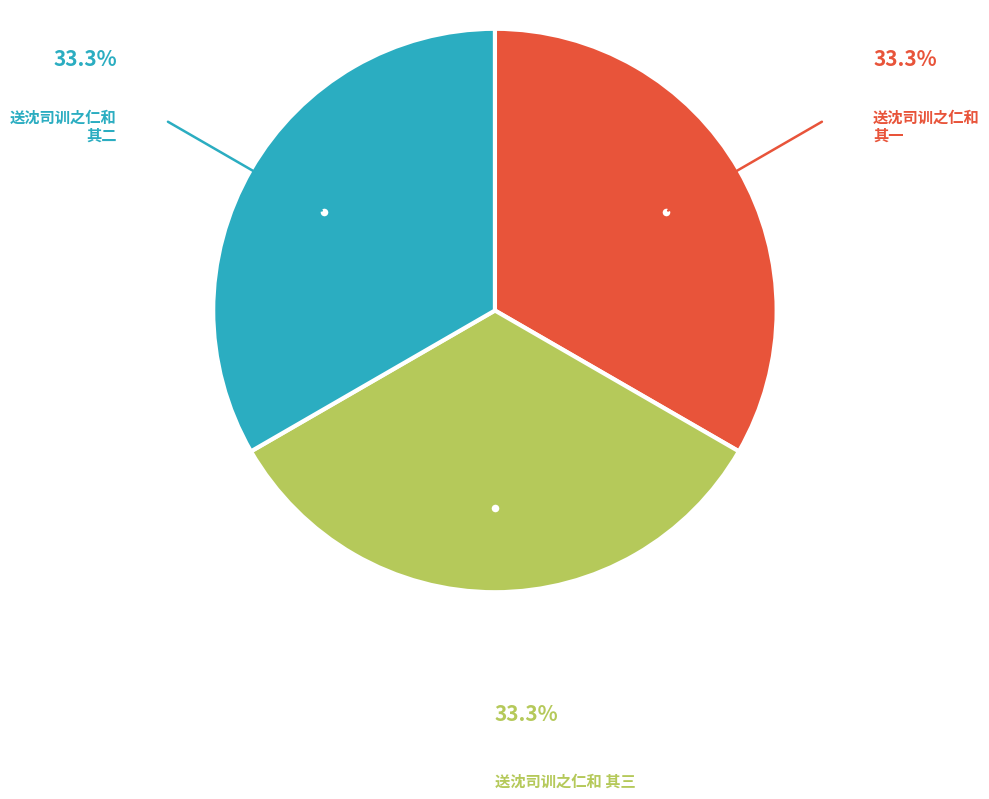

Approximately how many times larger is the value at 送沈司训之仁和 其二 compared to 送沈司训之仁和 其一?

1.0